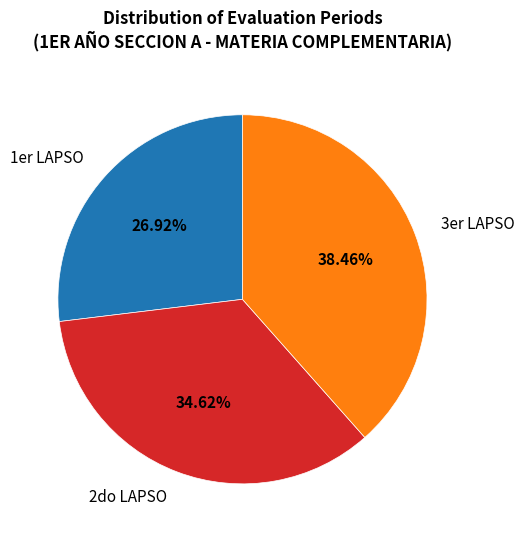

The 3er LAPSO slice represents 1% of the pie. True or false?

False